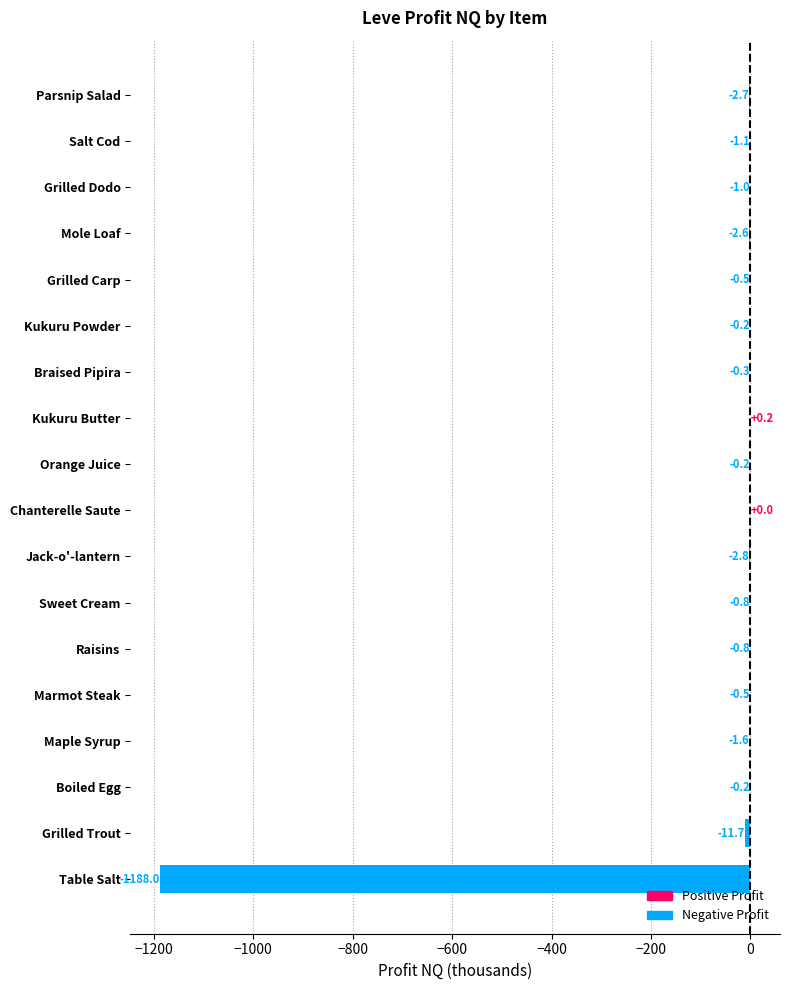

Which label corresponds to the largest value in the chart?

Kukuru Butter